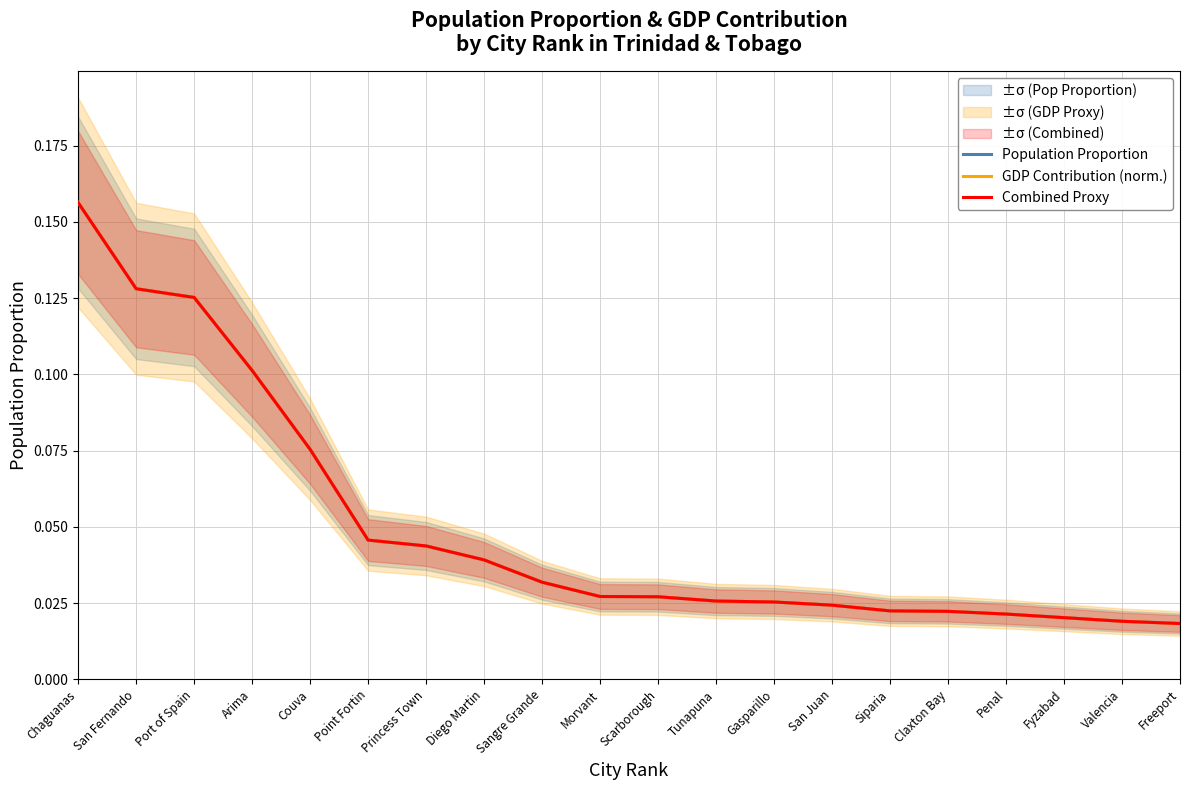

True or false: Combined Proxy and Population Proportion intersect in this chart.

False